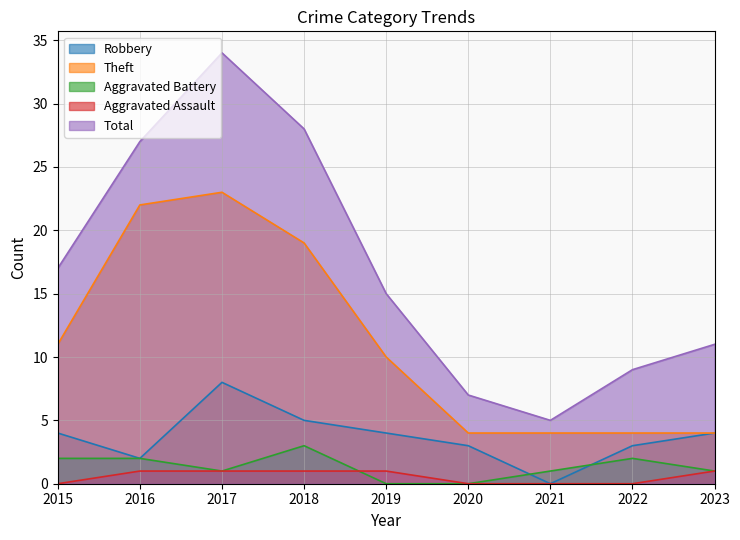

Does the chart display data point markers on the line(s)?

No